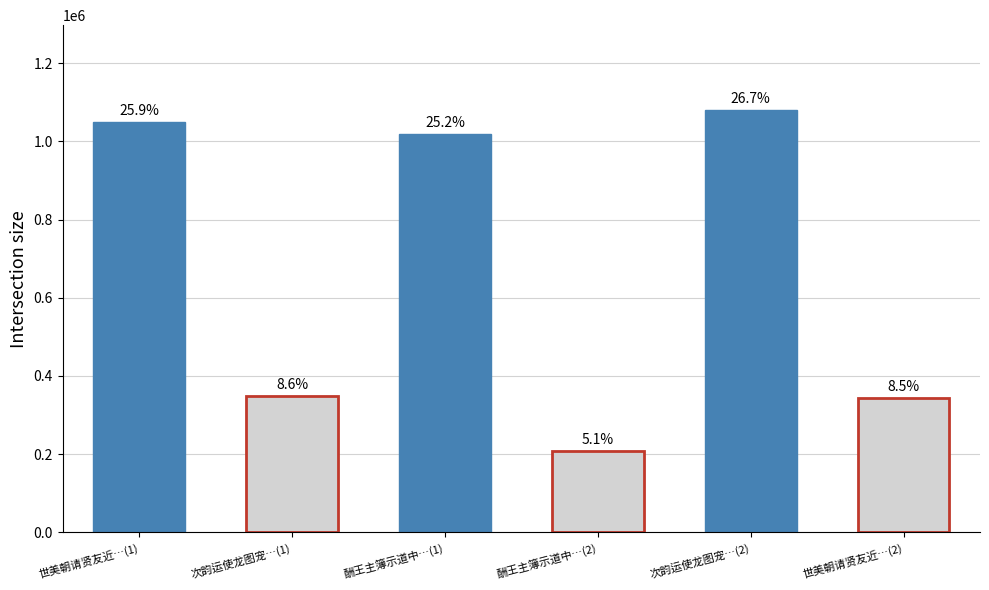

Does the chart contain any negative values?

No